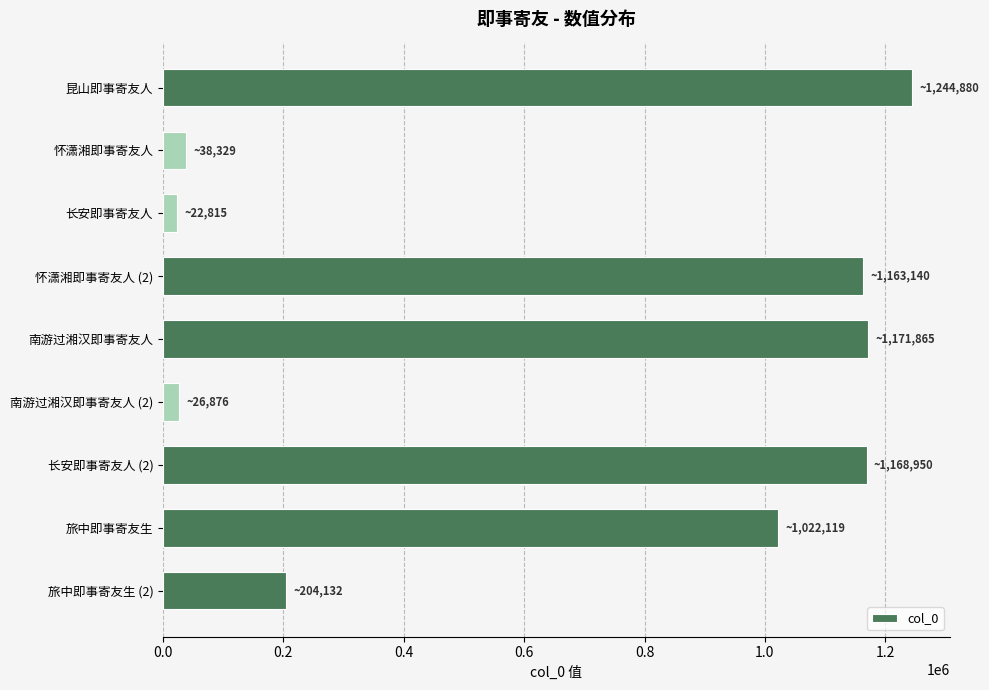

At which label is the value closest to 633847?

旅中即事寄友生